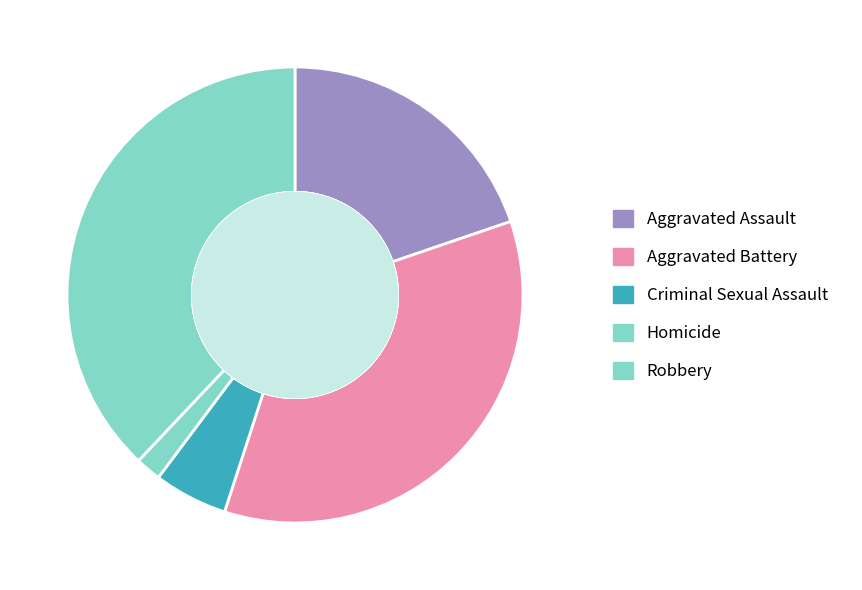

Is there a majority slice in this chart?

No